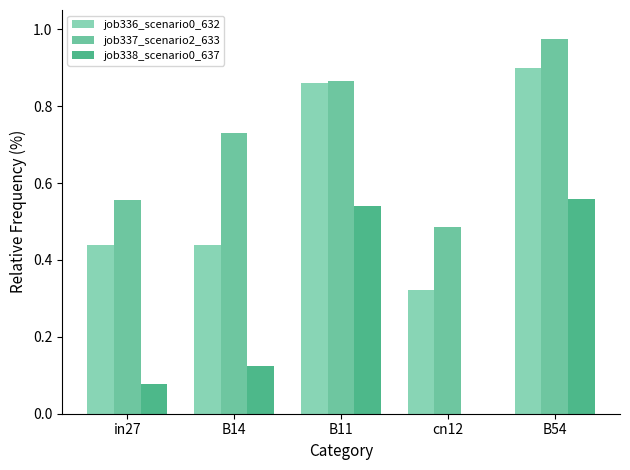

What is the sum of the job336_scenario0_632 values at cn12 and B14?

0.8